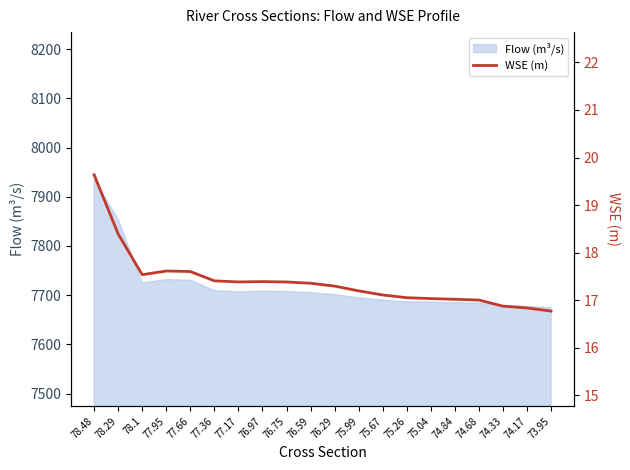

Between 75.67 and 75.99, which is larger?

75.99